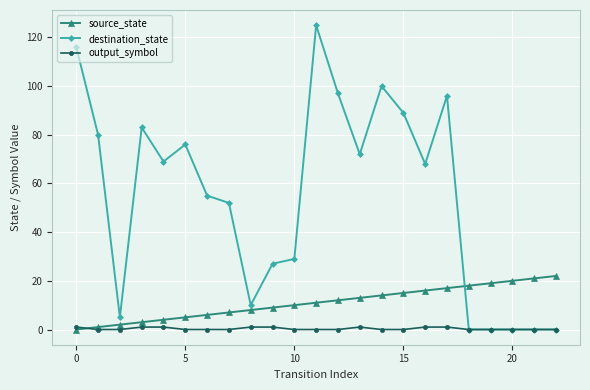

What are all the series names shown in the legend?

source_state, destination_state, output_symbol